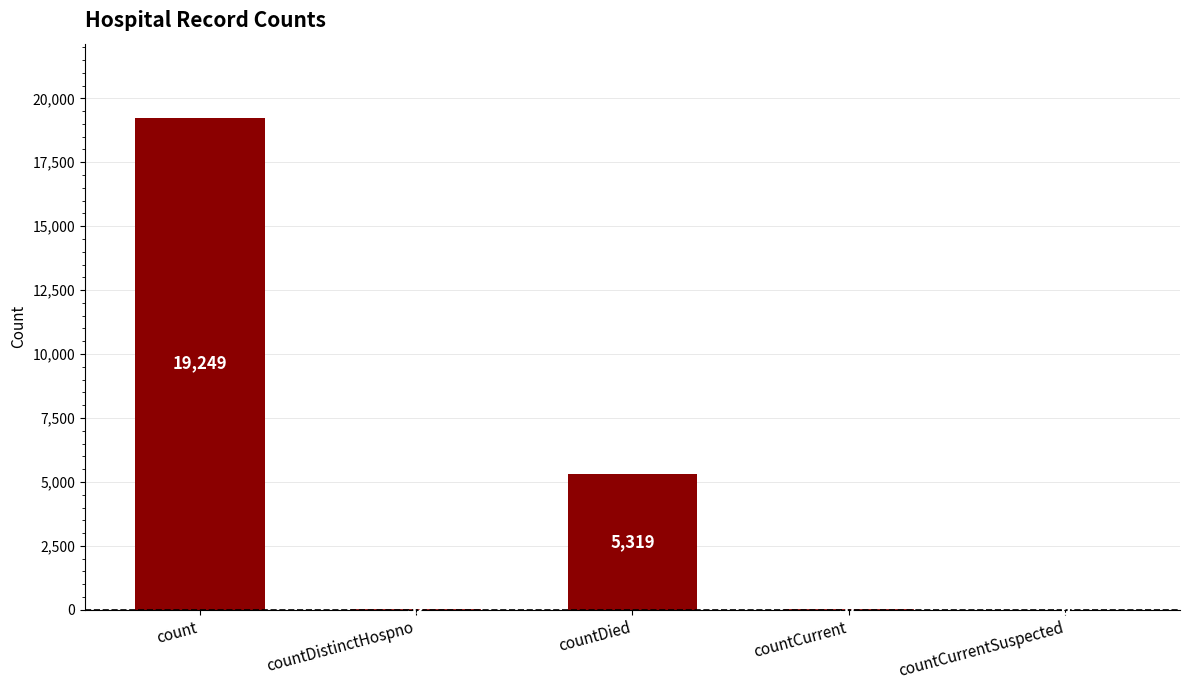

What is the change in value from countDistinctHospno to countCurrentSuspected?

-32